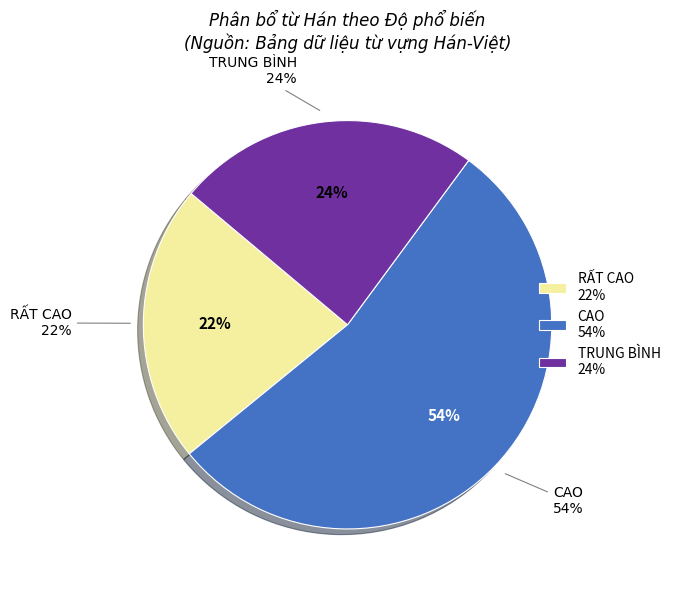

What is the ratio of the value at CAO to the value at RẤT CAO?

2.5